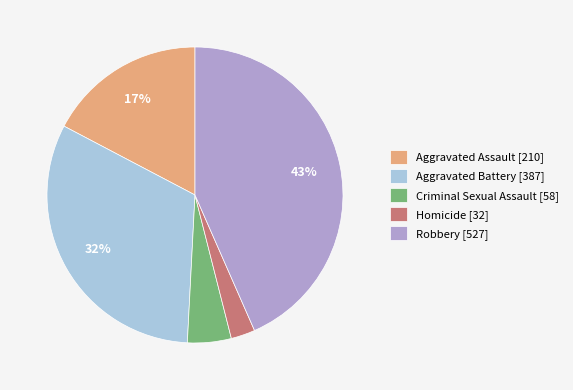

Which has a higher value, Robbery [527] or Aggravated Battery [387]?

Robbery [527]